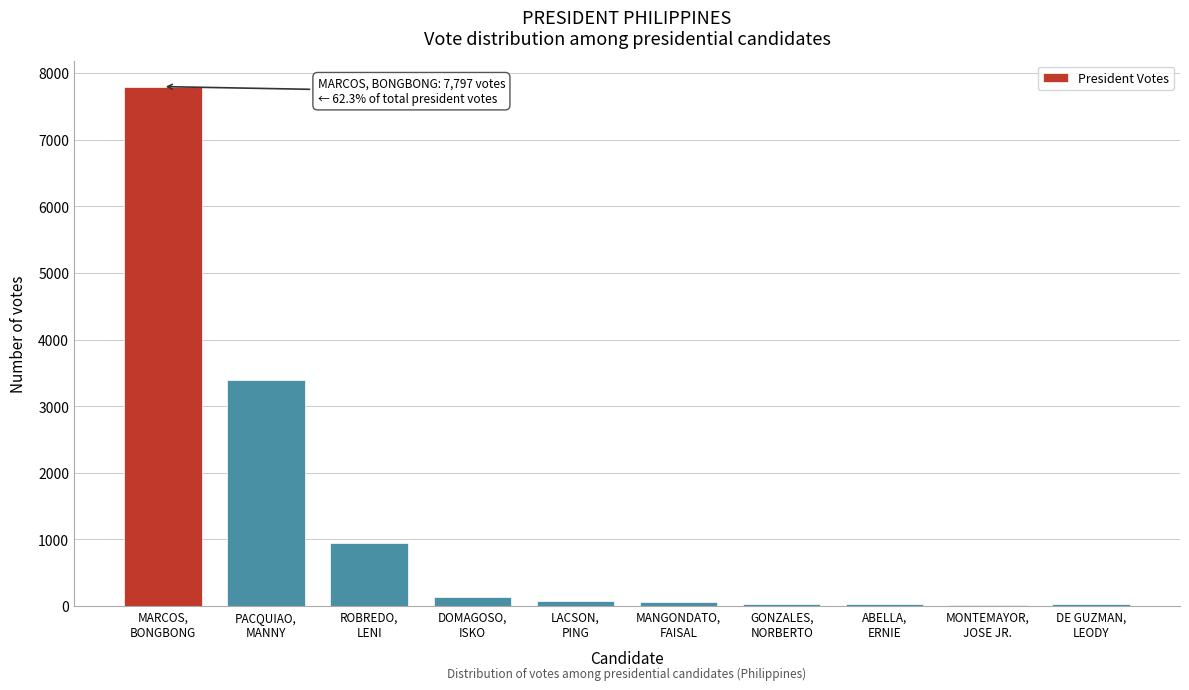

What is the sum of all values?

12517